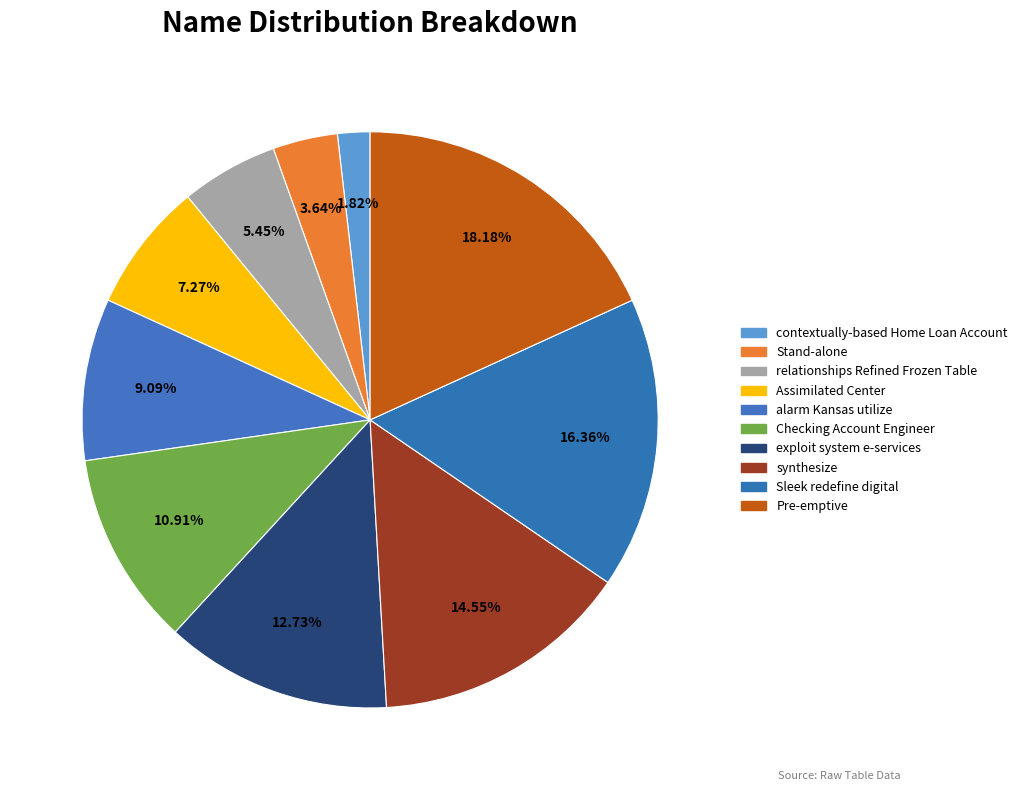

How many slices are in this pie chart?

10